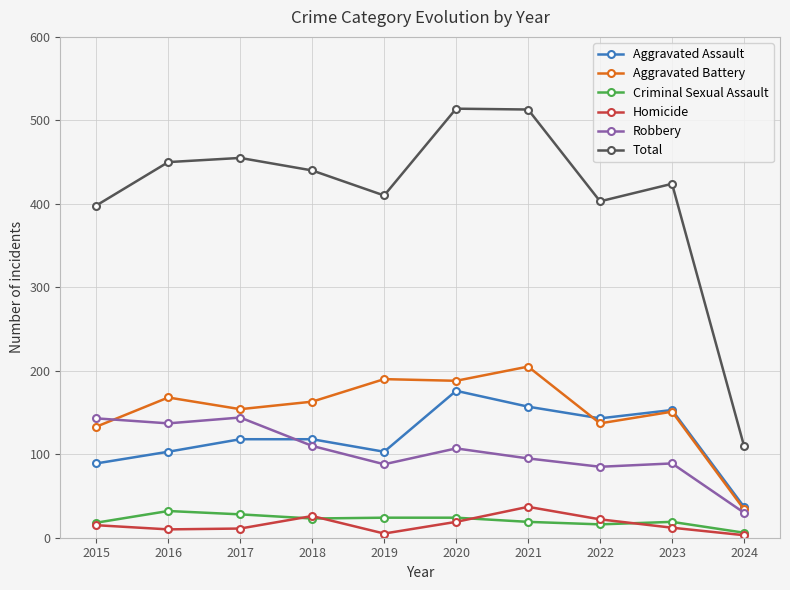

True or false: Robbery has a value of 124 at 2019.

False